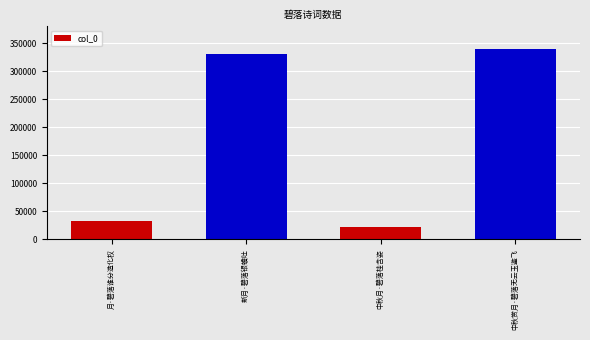

Is it true that the value at 中秋月·碧落桂含姿 is 22196?

True